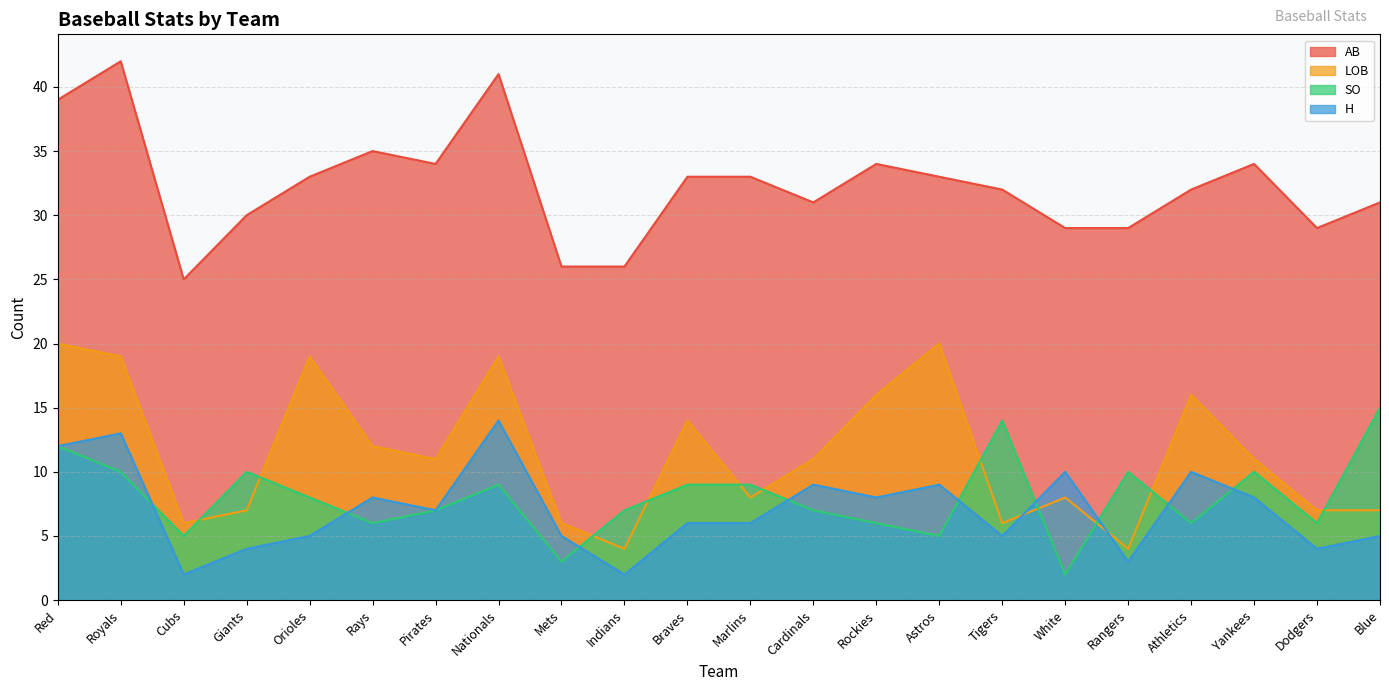

Does the chart have visible grid lines?

Yes